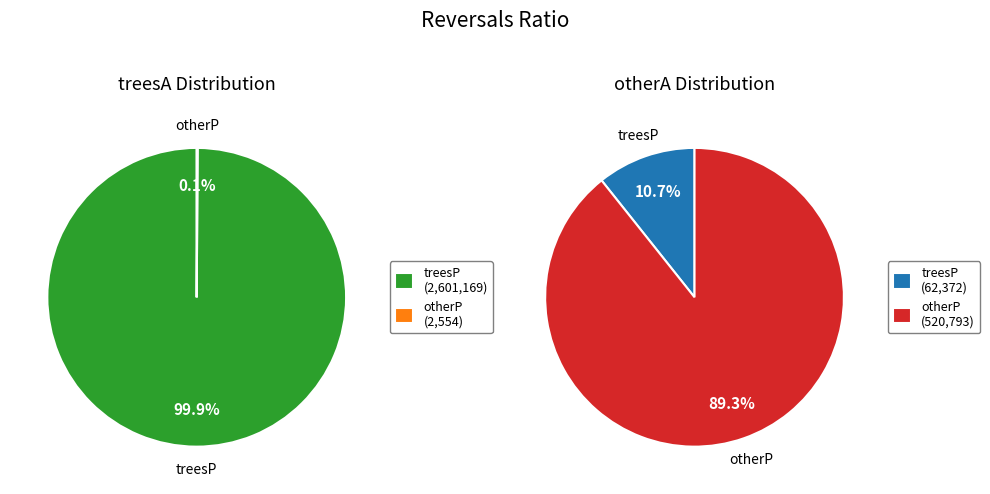

How many segments does this pie chart have?

2